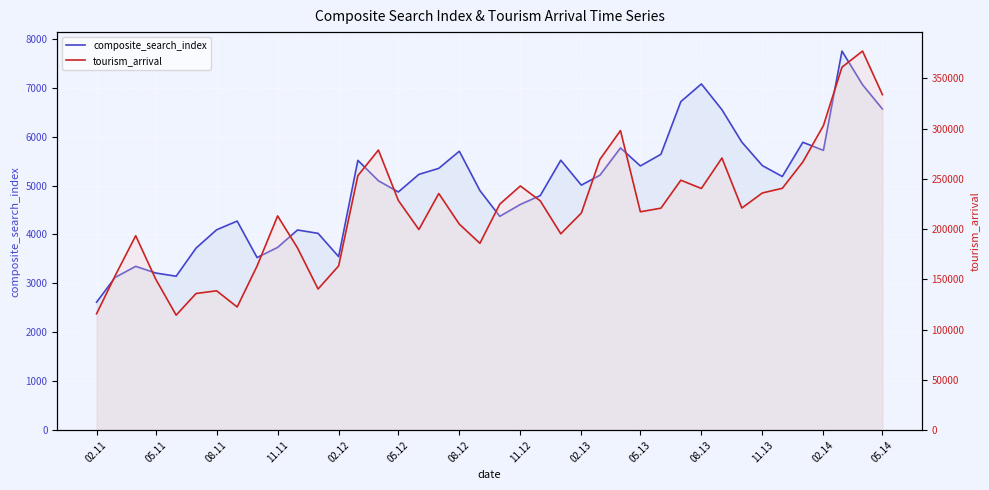

How many values in the composite_search_index series exceed 5184?

20